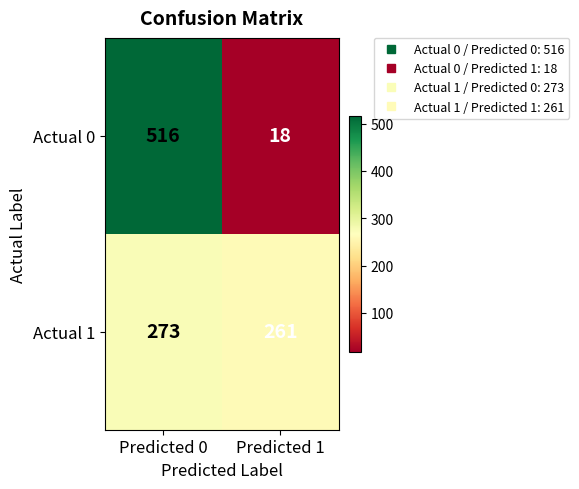

Which series has the widest spread of values?

Actual 0